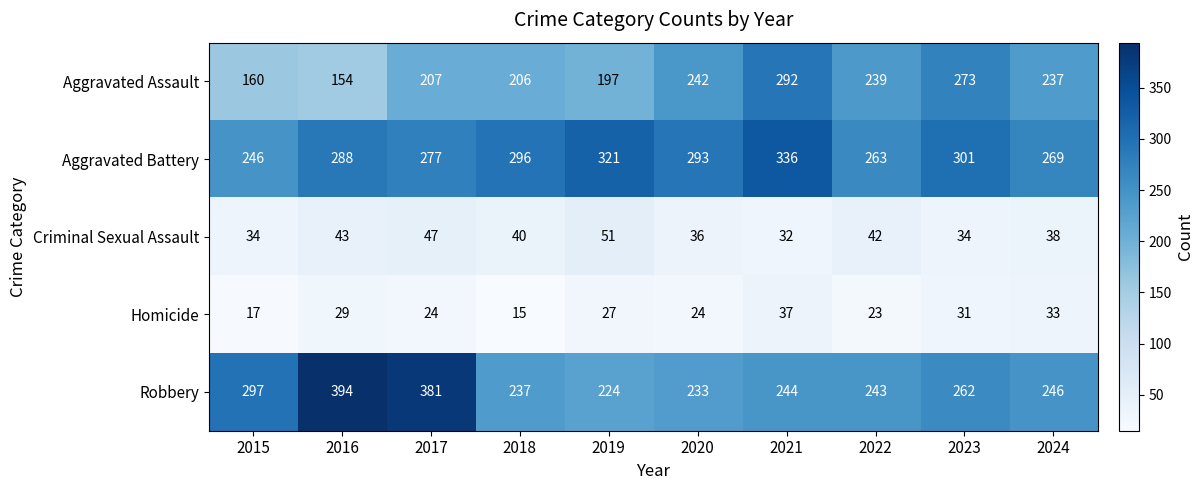

At how many categories does at least one series exceed 260?

10